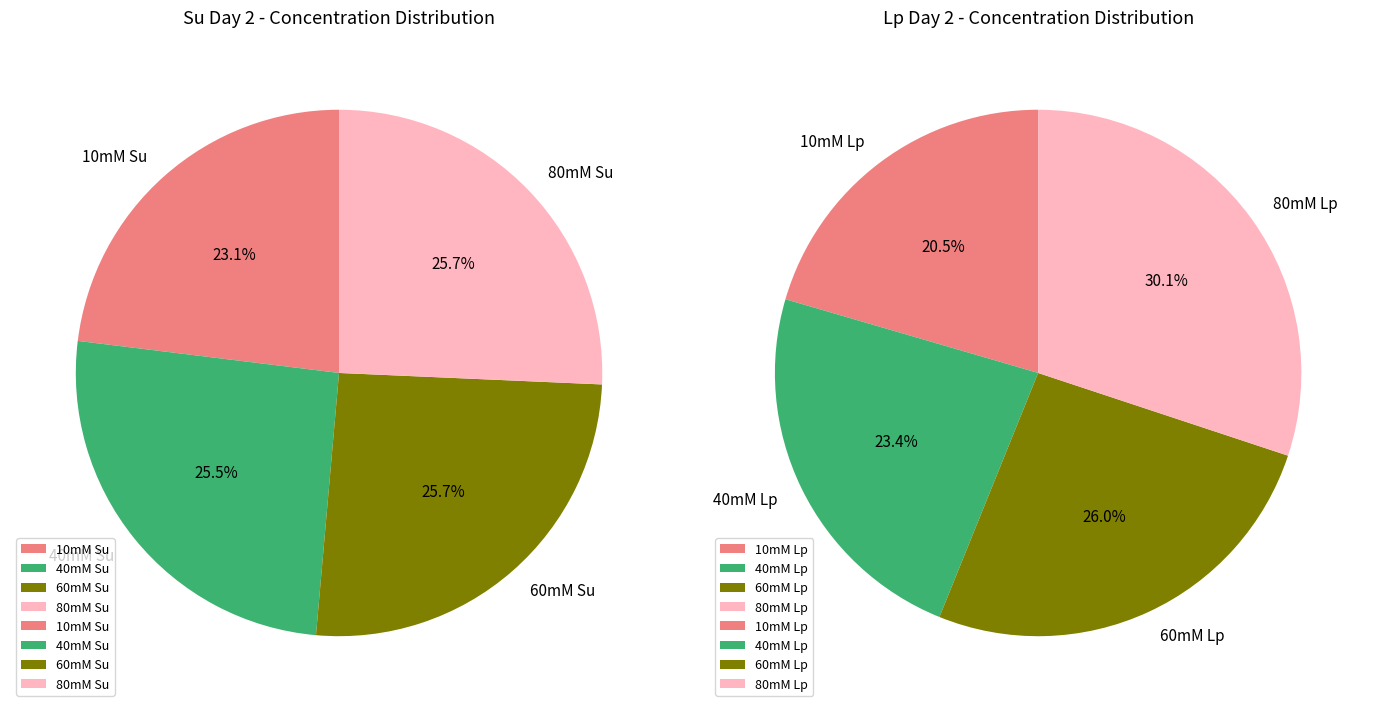

Which category has the biggest portion of the pie?

60mM